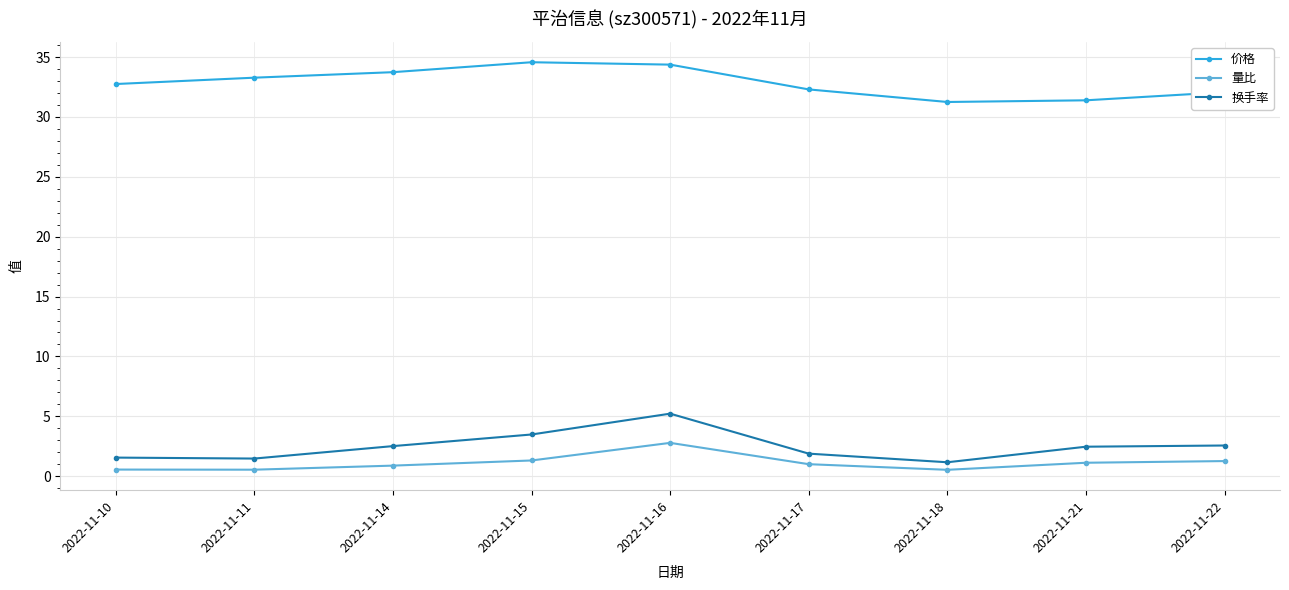

What is the difference between the maximum and minimum values in the 价格 series?

3.3